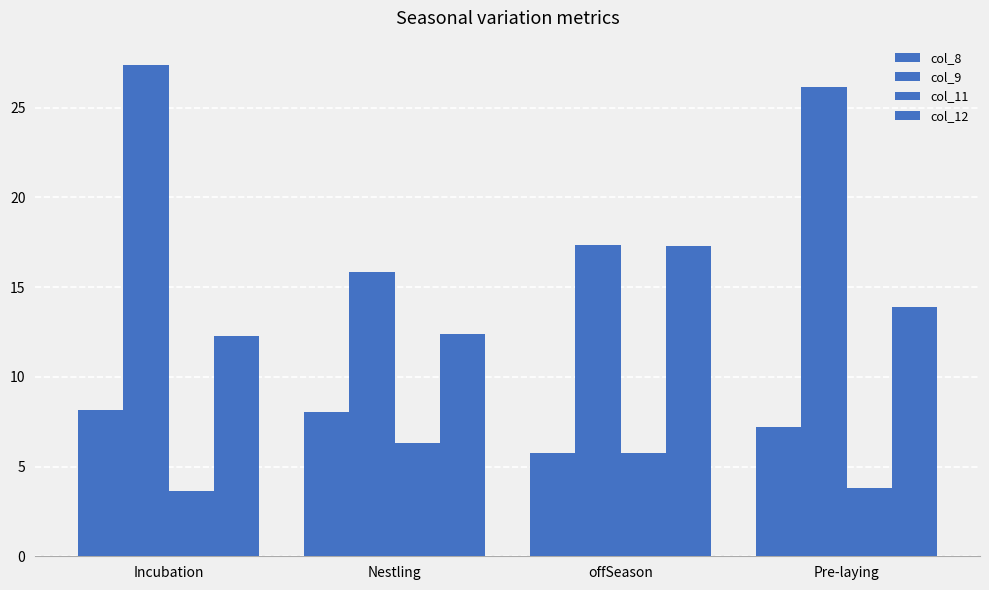

What is the difference between the highest and lowest values at offSeason?

11.6